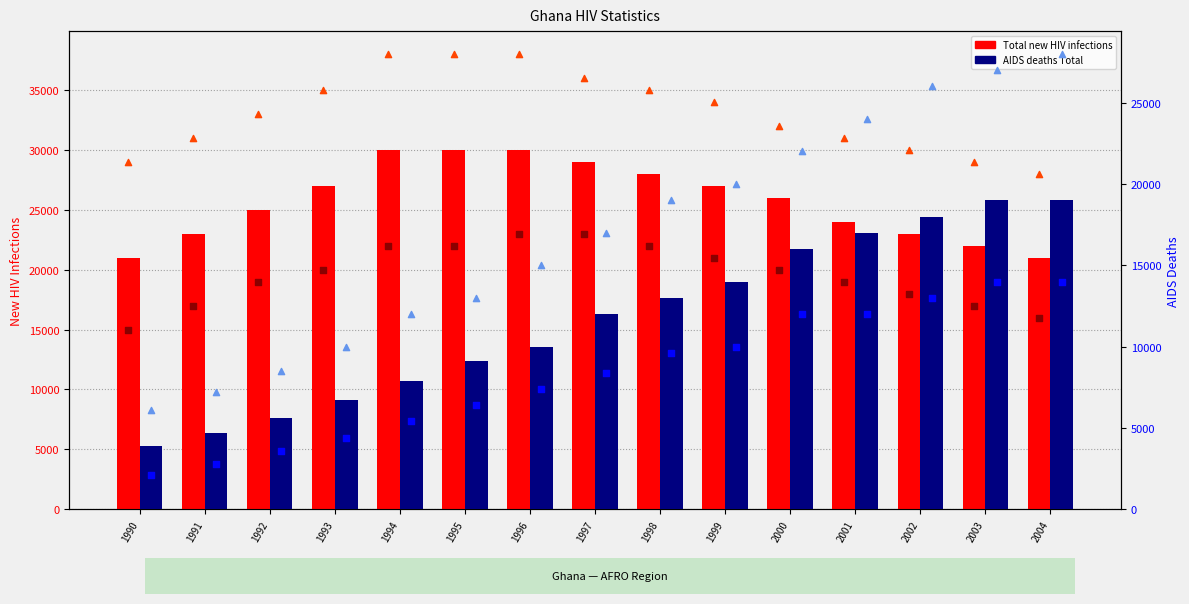

At how many categories does at least one series exceed 14310?

15